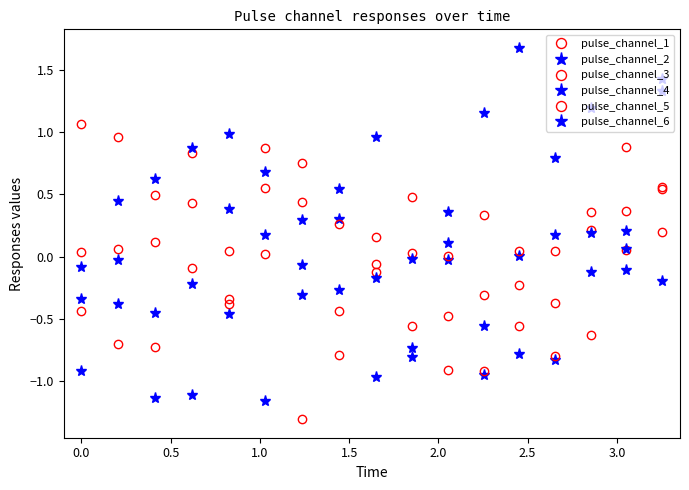

Which series has the largest range (max minus min)?

pulse_channel_6